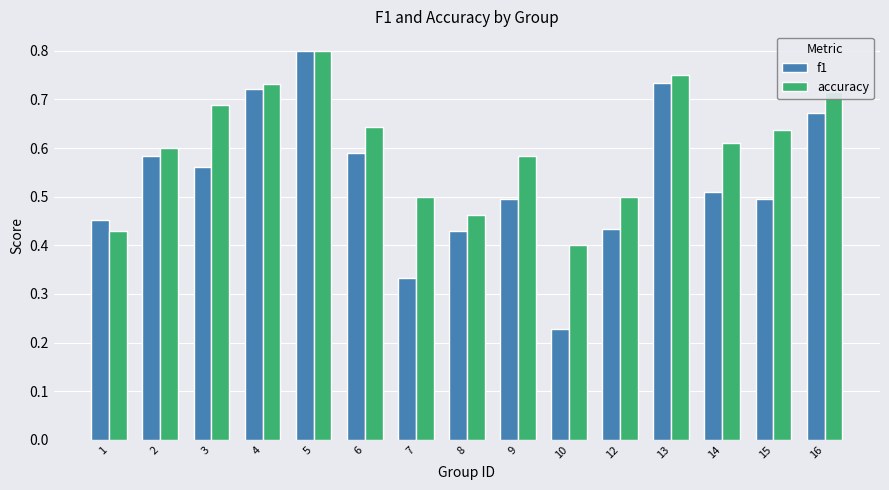

What is the total value across all series at 5?

1.6